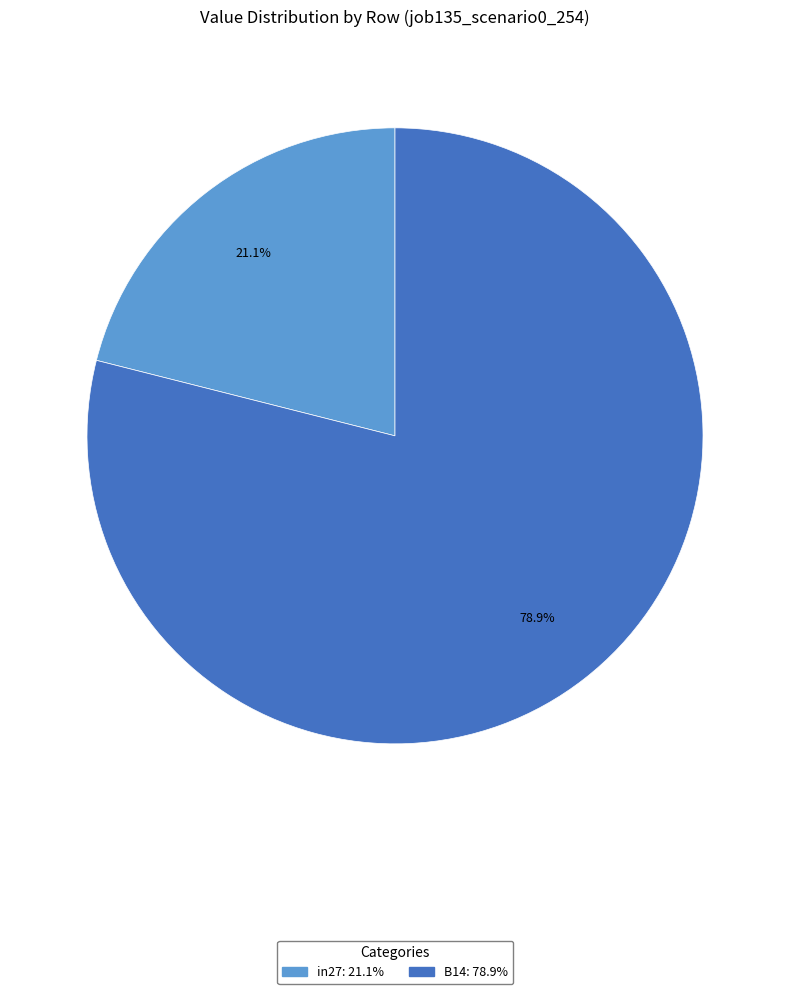

Count the number of slices in the pie.

2